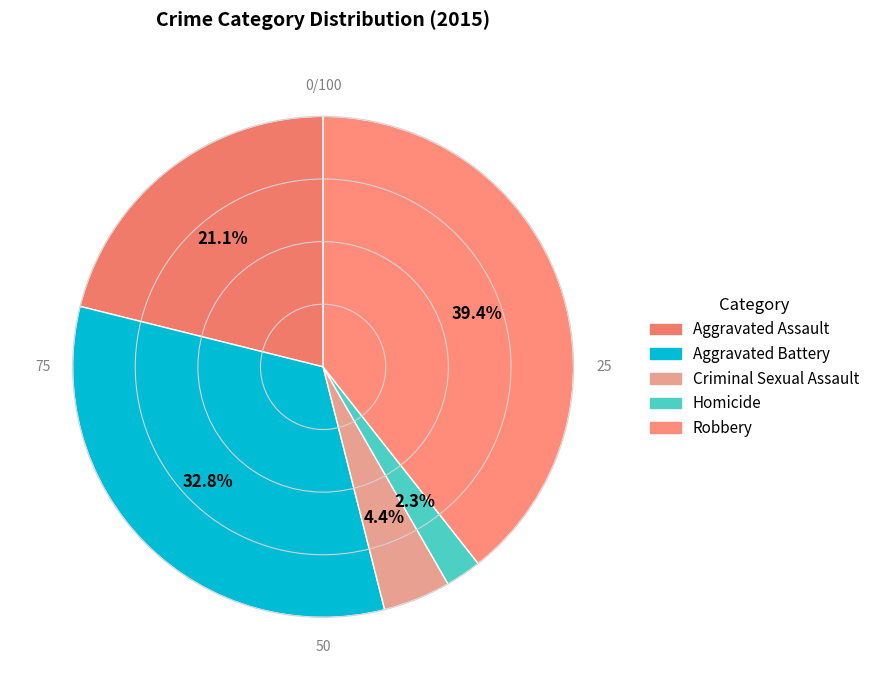

Which slice is the largest?

Robbery